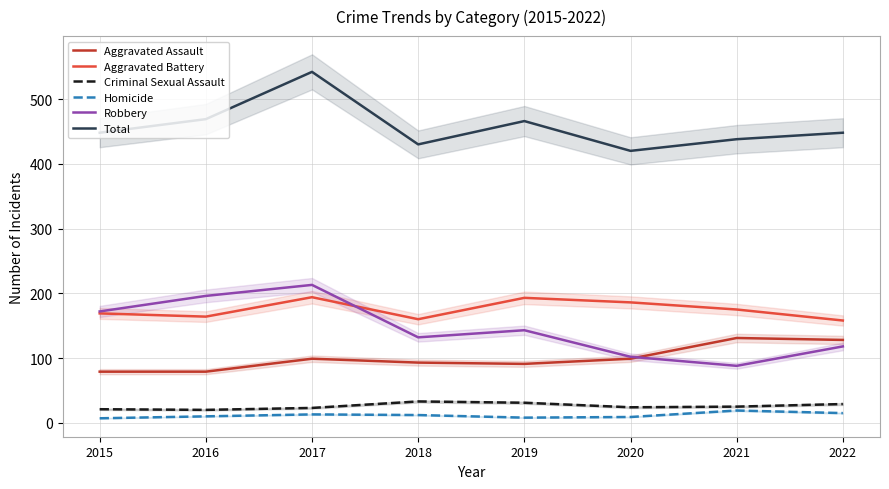

What is the highest value of the Criminal Sexual Assault series?

33